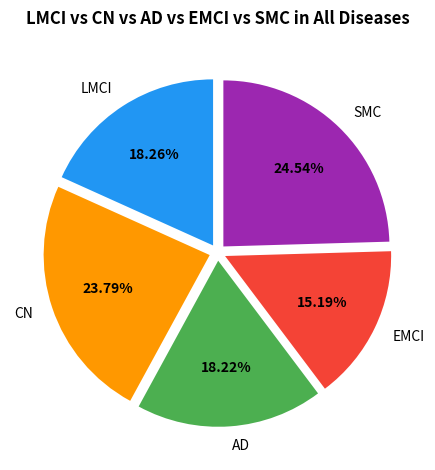

Is the sum of LMCI and CN greater than half?

No